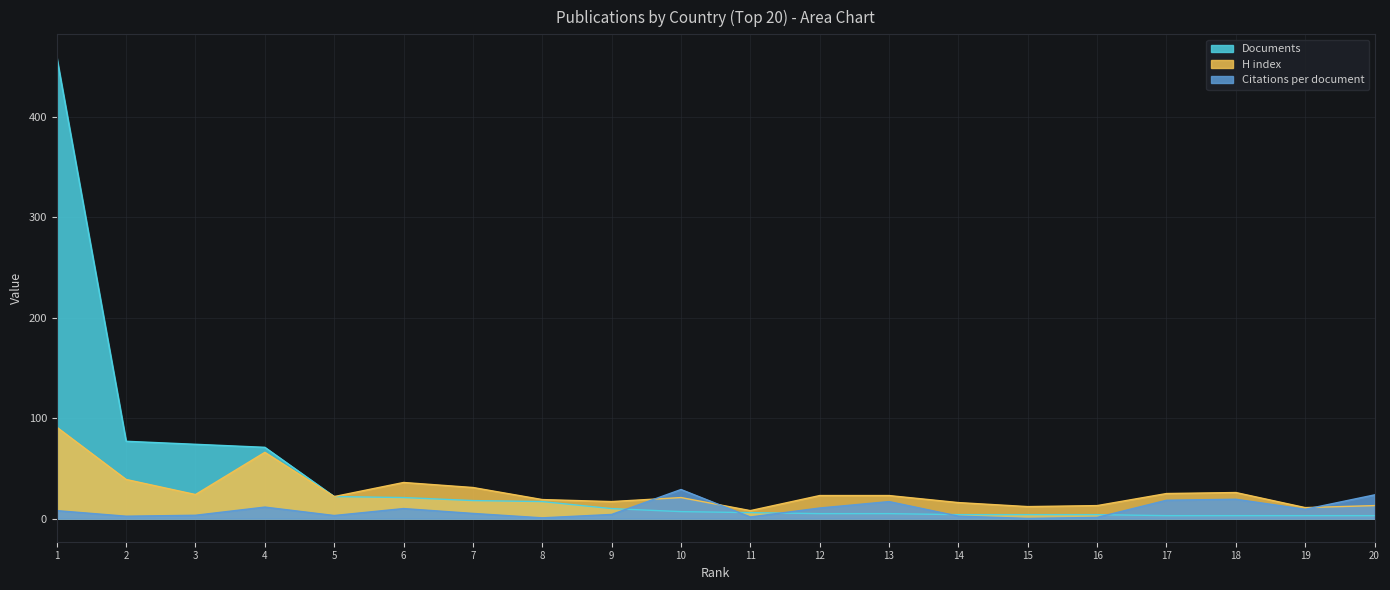

Reading left to right, list all the values displayed in this chart.

Citations per document: 1=8.0	2=2.5	3=3.4	4=11.5	5=3.1	6=10.1	7=5.2	8=0.8	9=4.2	10=29.0	11=1.7	12=10.6	13=17.0	14=2.5	15=0.2	16=1.2	17=18.3	18=19.3	19=9.3	20=23.7
H index: 1=91.0	2=39.0	3=24.0	4=66.0	5=22.0	6=36.0	7=31.0	8=19.0	9=17.0	10=21.0	11=8.0	12=23.0	13=23.0	14=16.0	15=12.0	16=13.0	17=25.0	18=26.0	19=11.0	20=13.0
Documents: 1=459.0	2=77.0	3=74.0	4=71.0	5=22.0	6=21.0	7=18.0	8=17.0	9=10.0	10=7.0	11=6.0	12=5.0	13=5.0	14=4.0	15=4.0	16=4.0	17=3.0	18=3.0	19=3.0	20=3.0